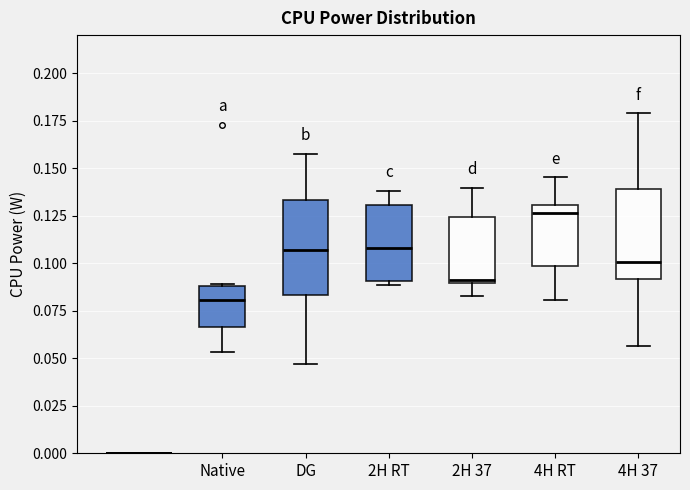

Reading left to right, read every box against the y-axis: the position of its median line, the range the box covers, and the ends of its whiskers. The values are not printed on the chart, so give them approximately, as read against the axis.

Native: median 0.080, box 0.065 to 0.090, whiskers 0.055 to 0.090
DG: median 0.105, box 0.085 to 0.135, whiskers 0.045 to 0.160
2H RT: median 0.110, box 0.090 to 0.130, whiskers 0.090 (just below the box's lower edge) to 0.140
2H 37: median 0.090 (just above the box's lower edge), box 0.090 to 0.125, whiskers 0.085 to 0.140
4H RT: median 0.125, box 0.100 to 0.130, whiskers 0.080 to 0.145
4H 37: median 0.100, box 0.090 to 0.140, whiskers 0.055 to 0.180